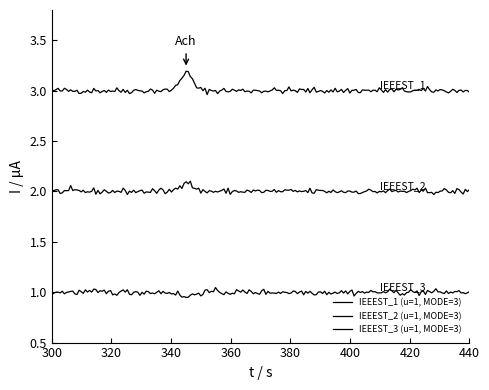

Is this an area chart (filled region under the line)?

No